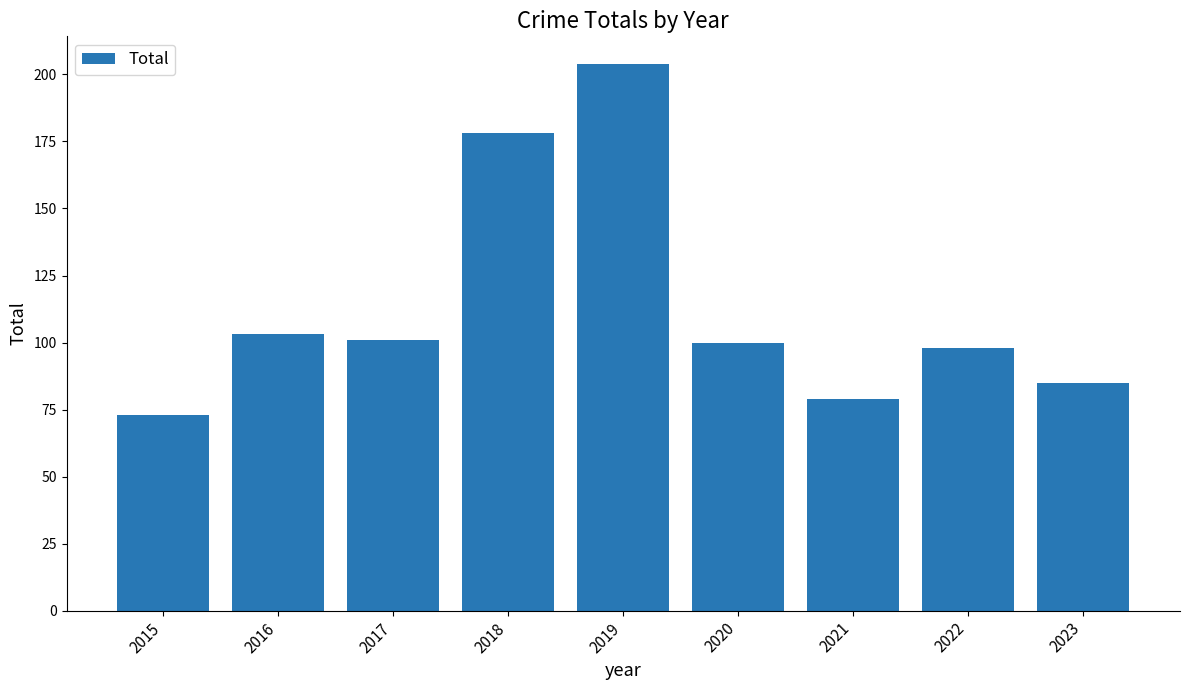

The value at 2019 is 204. True or false?

True